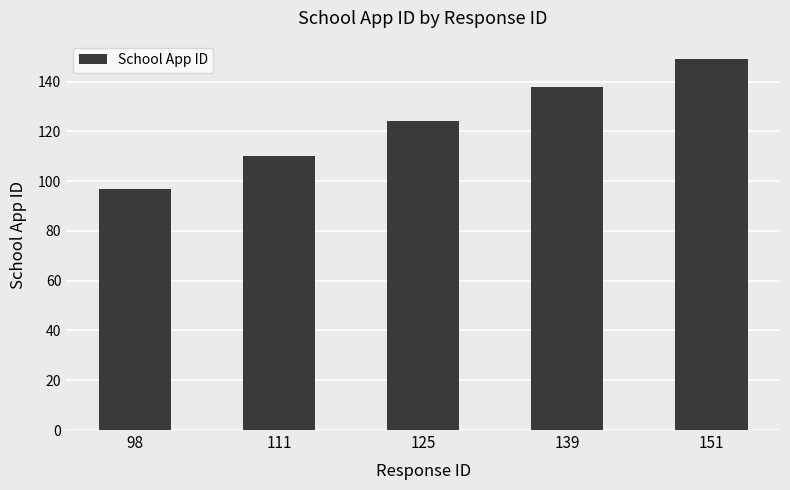

What is the value of the 5th bar from the left?

149